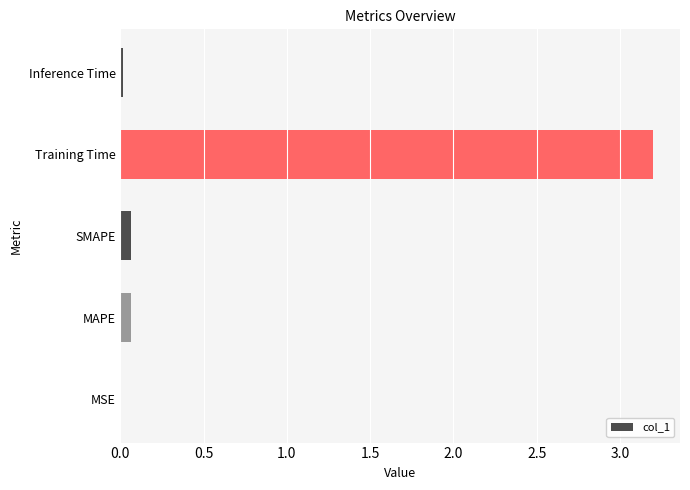

Is it true that the value at Inference Time is 0.0?

True